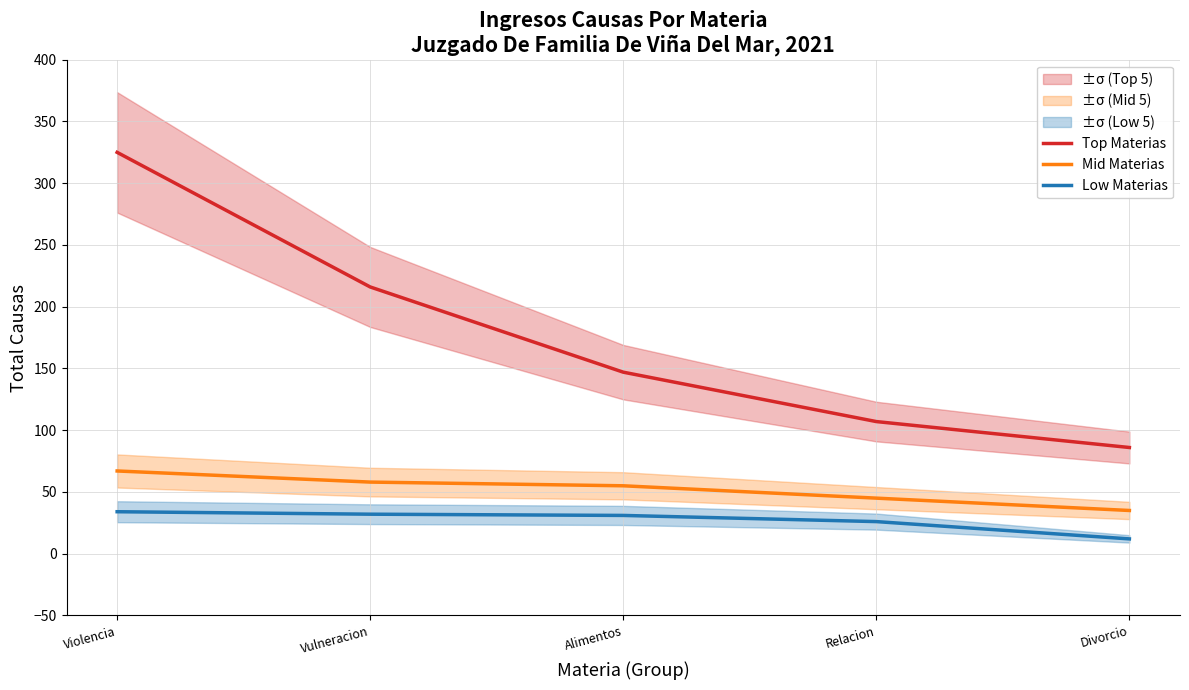

Does the chart display data point markers on the line(s)?

No